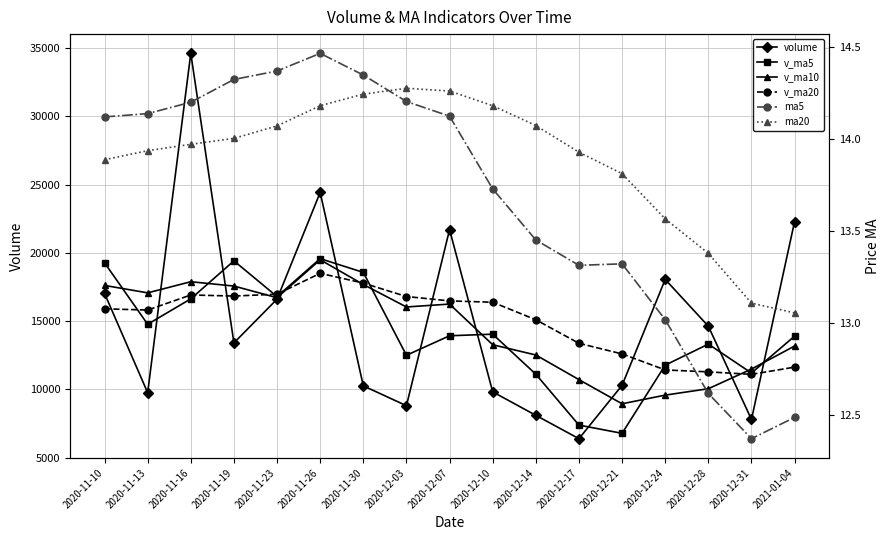

What is the value of the ma20 point at the 13th from the left?

13.8